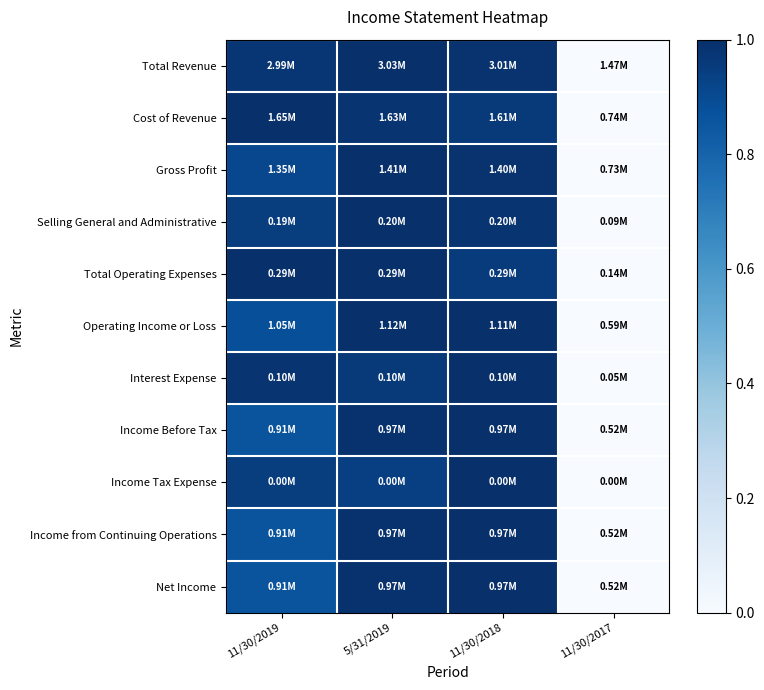

Reading left to right, transcribe all the data shown in this chart.

Total Revenue: 11/30/2019=1.0	5/31/2019=1.0	11/30/2018=1.0	11/30/2017=0.0
Cost of Revenue: 11/30/2019=1.0	5/31/2019=1.0	11/30/2018=1.0	11/30/2017=0.0
Gross Profit: 11/30/2019=0.9	5/31/2019=1.0	11/30/2018=1.0	11/30/2017=0.0
Selling General and Administrative: 11/30/2019=0.9	5/31/2019=1.0	11/30/2018=1.0	11/30/2017=0.0
Total Operating Expenses: 11/30/2019=1.0	5/31/2019=1.0	11/30/2018=1.0	11/30/2017=0.0
Operating Income or Loss: 11/30/2019=0.9	5/31/2019=1.0	11/30/2018=1.0	11/30/2017=0.0
Interest Expense: 11/30/2019=1.0	5/31/2019=1.0	11/30/2018=1.0	11/30/2017=0.0
Income Before Tax: 11/30/2019=0.9	5/31/2019=1.0	11/30/2018=1.0	11/30/2017=0.0
Income Tax Expense: 11/30/2019=0.9	5/31/2019=0.9	11/30/2018=1.0	11/30/2017=0.0
Income from Continuing Operations: 11/30/2019=0.9	5/31/2019=1.0	11/30/2018=1.0	11/30/2017=0.0
Net Income: 11/30/2019=0.9	5/31/2019=1.0	11/30/2018=1.0	11/30/2017=0.0